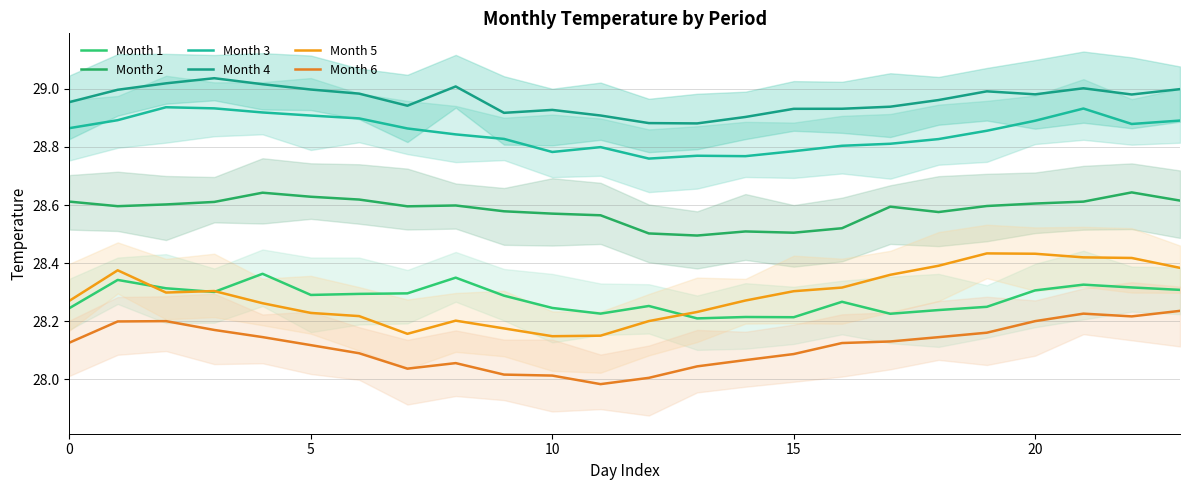

At which label does Month 4 reach its minimum?

13